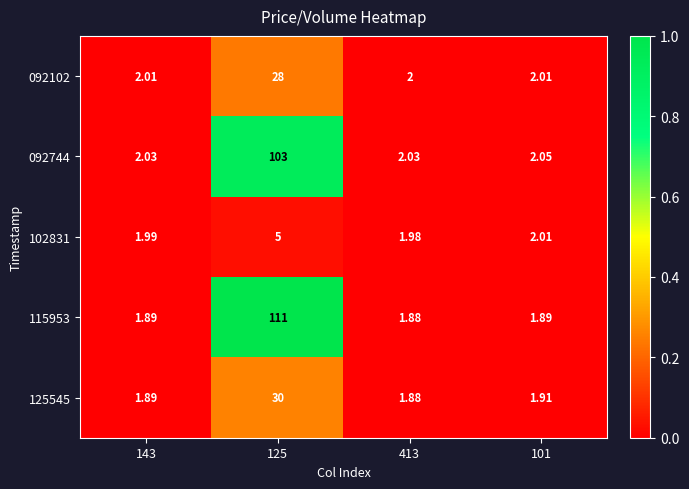

Is the value of 102831 at 413 greater than the value of 092744 at 413?

No